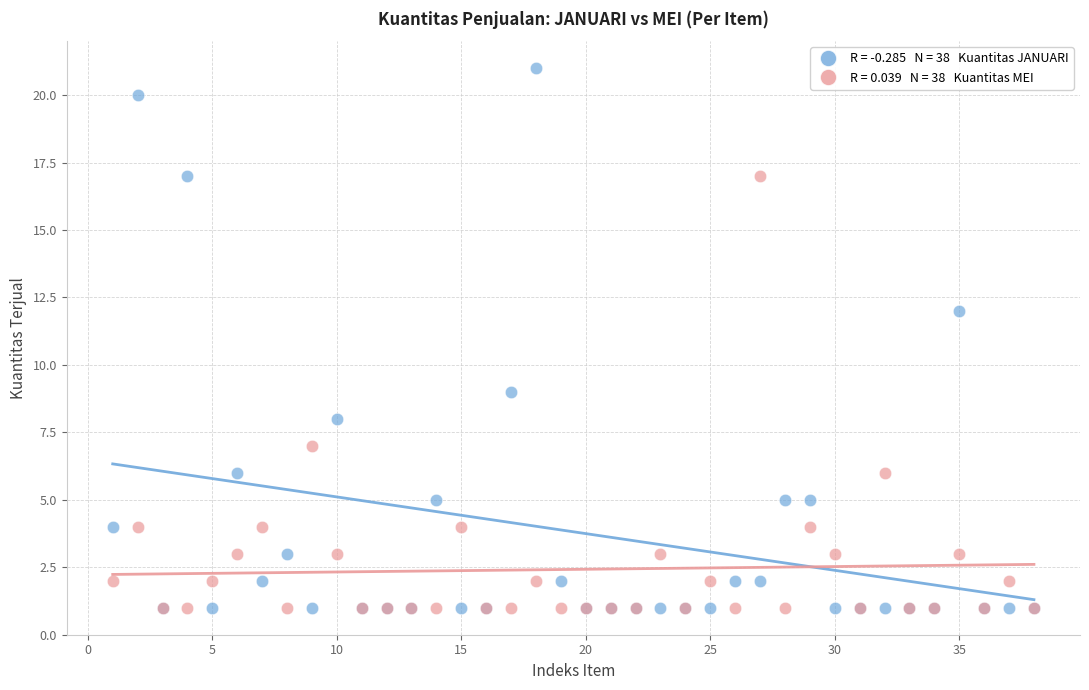

Across all series, what Y value is closest to 11?

12